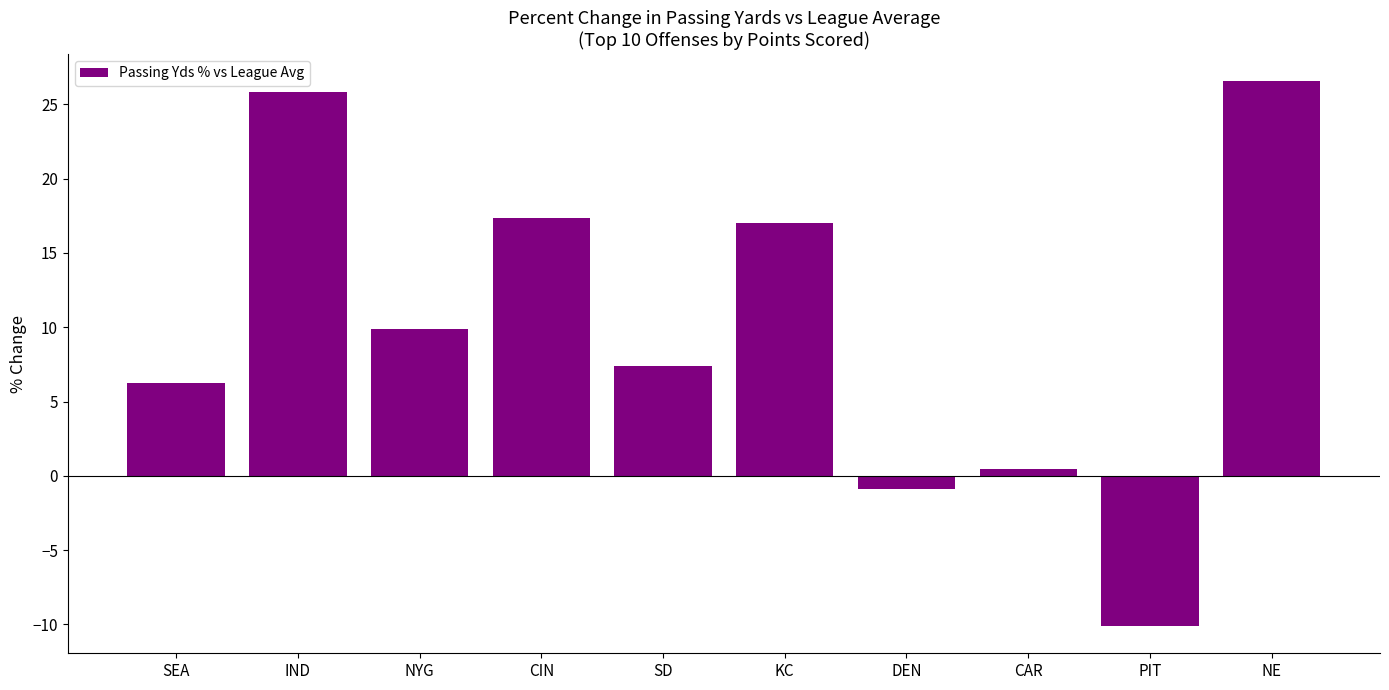

Count the number of data series in this chart.

1